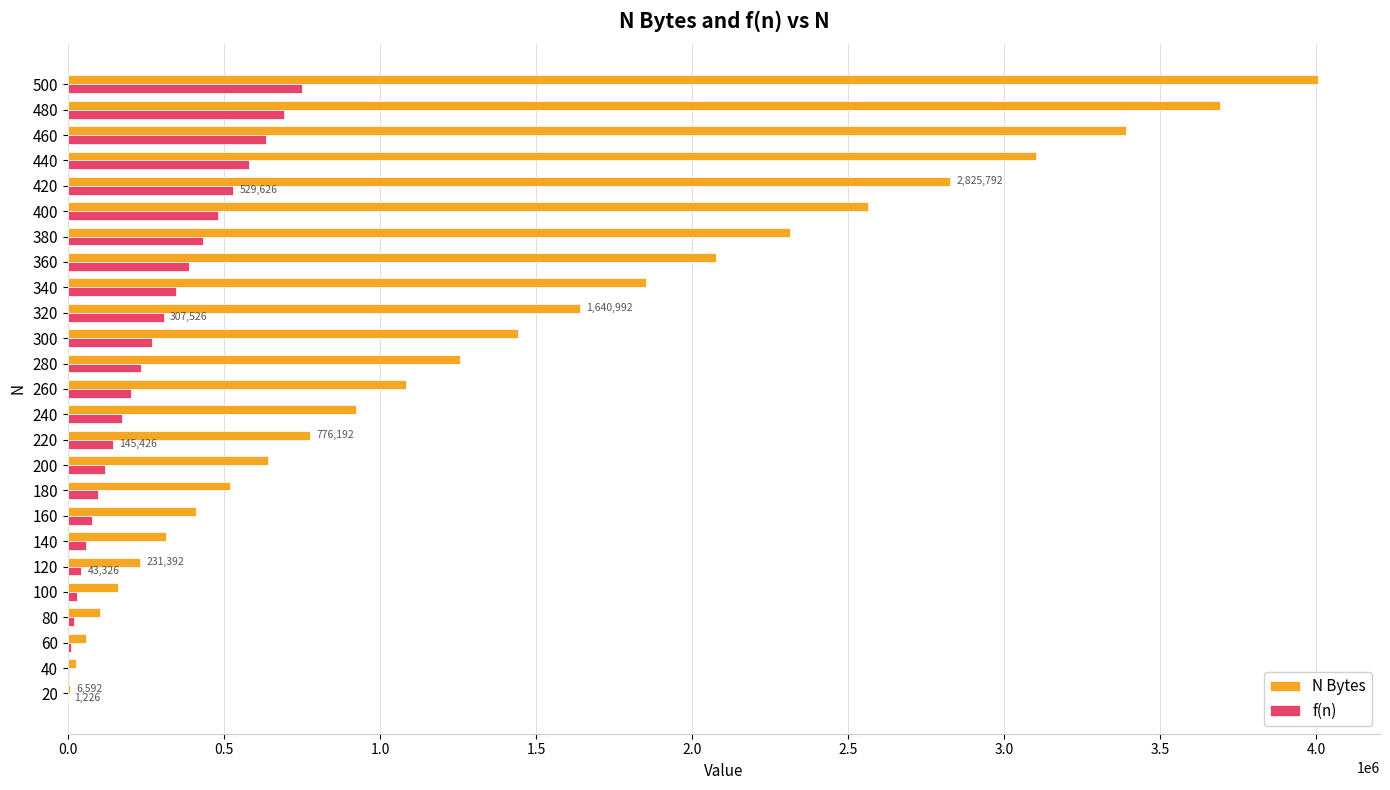

Which series changed the most between 80 and 360?

N Bytes